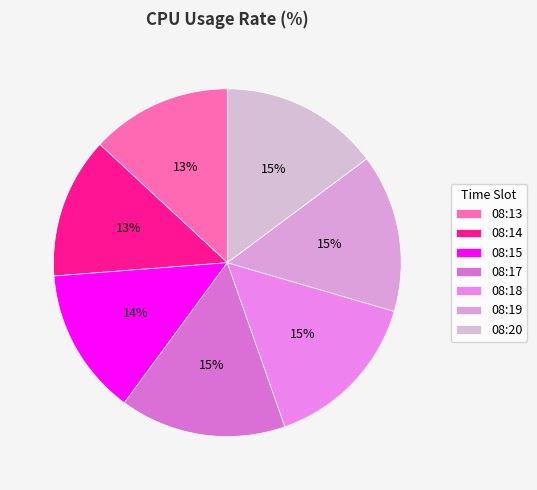

Which slice is the smallest?

08:13